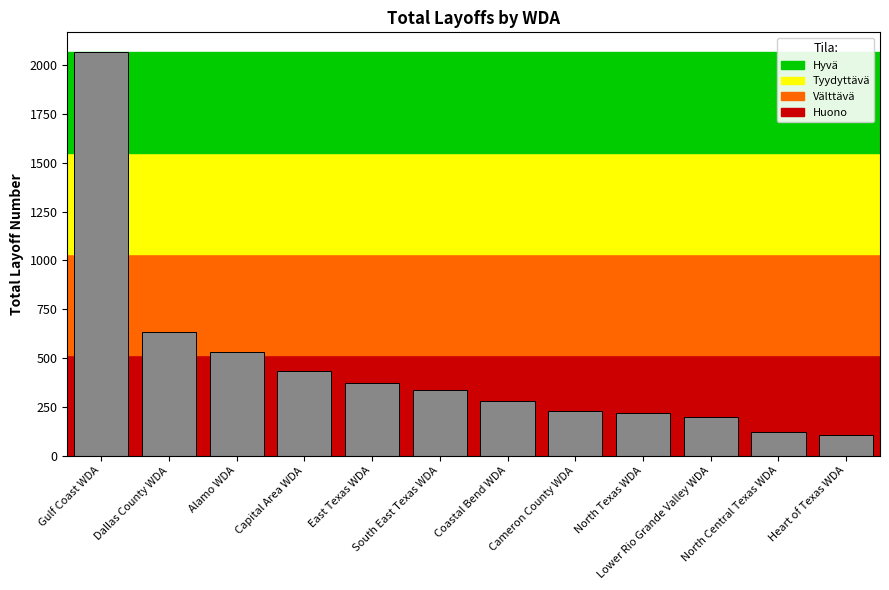

The value at Cameron County WDA is 309. True or false?

False